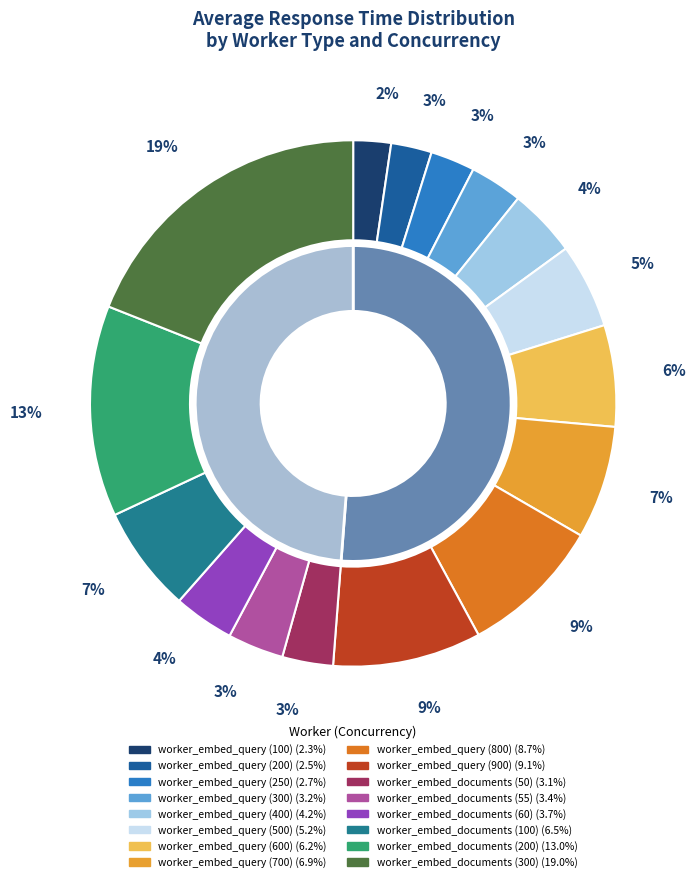

Combined, what portion of the pie is worker_embed_query (400) and worker_embed_documents (200)?

17.2%